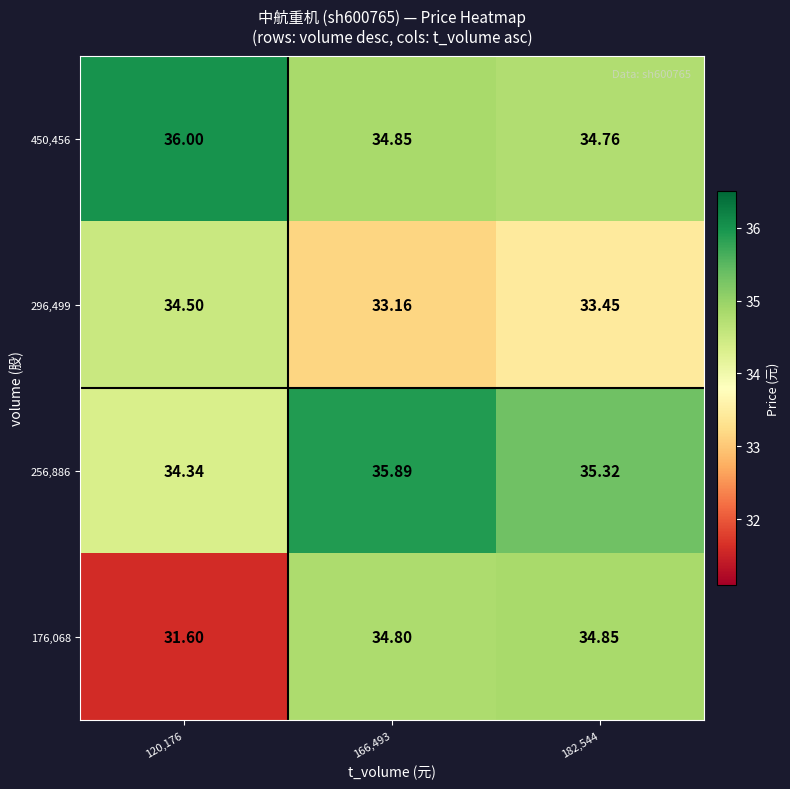

Reading right to left, list all the values displayed in this chart.

450,456: 182,544=34.8	166,493=34.9	120,176=36.0
296,499: 182,544=33.5	166,493=33.2	120,176=34.5
256,886: 182,544=35.3	166,493=35.9	120,176=34.3
176,068: 182,544=34.9	166,493=34.8	120,176=31.6